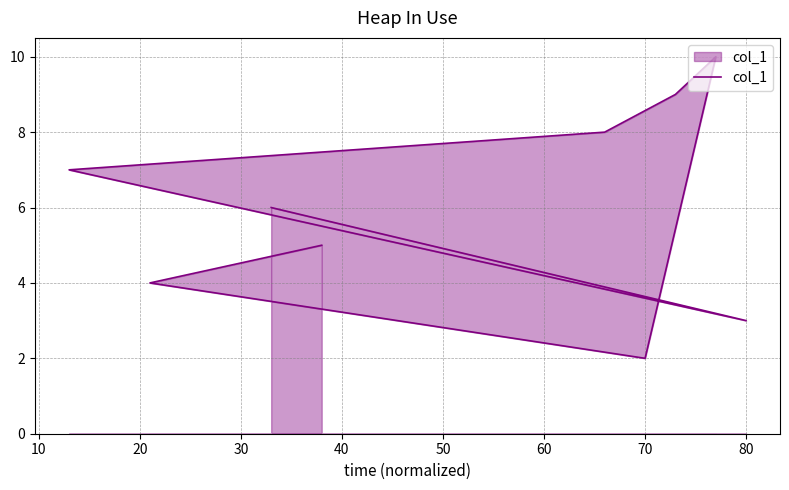

True or false: the data has more than 2 interior local peaks.

False